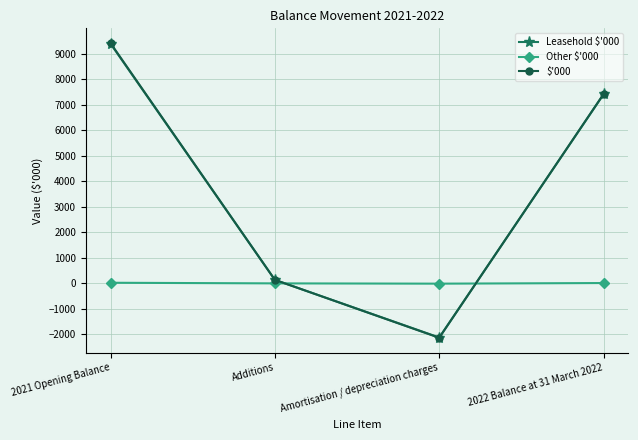

What is the difference between the second highest and second lowest values in the Other $'000 series?

13